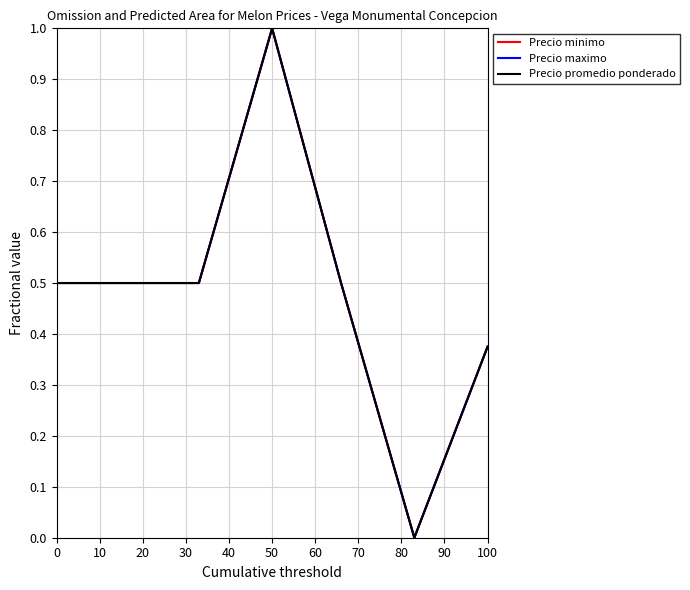

Does the chart have visible grid lines?

Yes